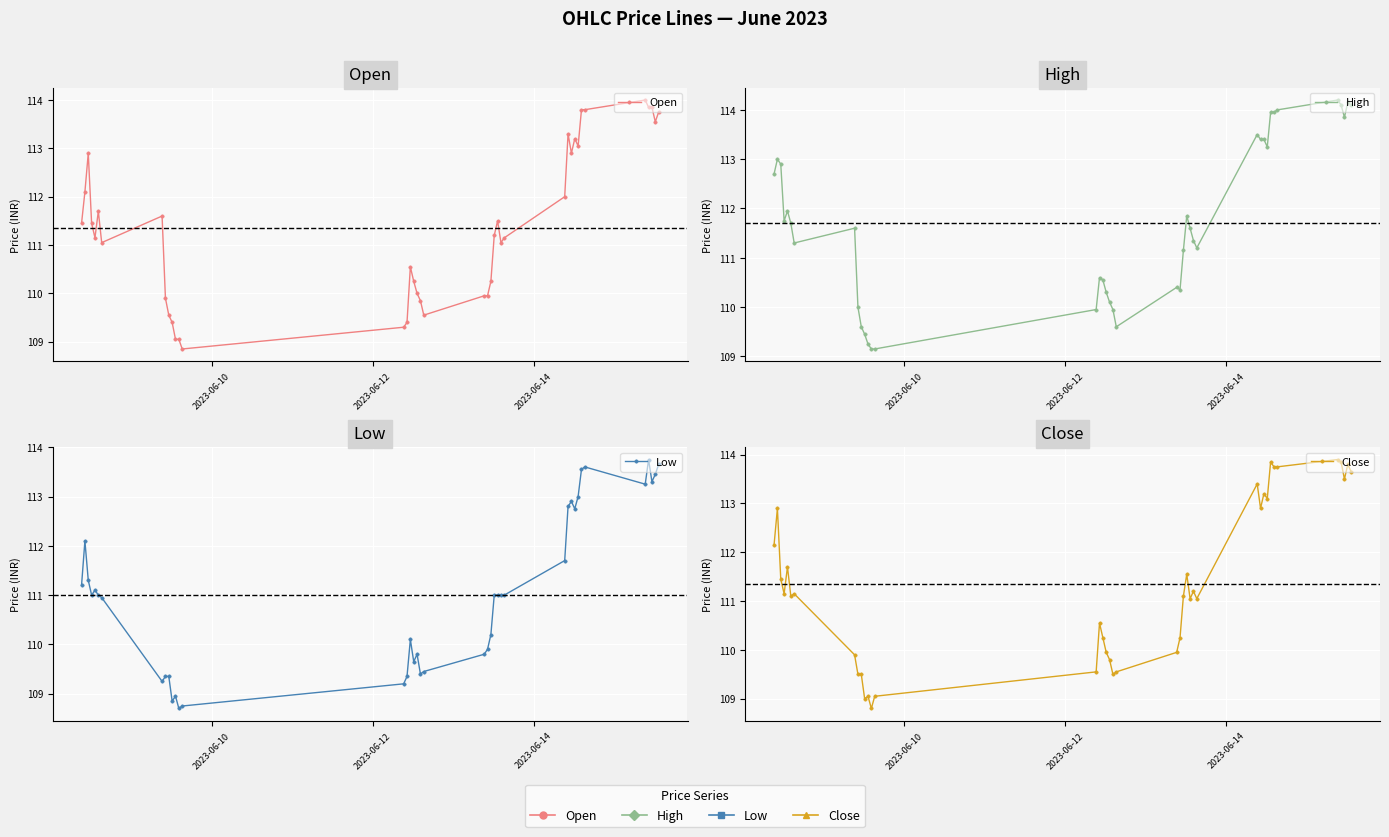

True or false: Low and High intersect in this chart.

False